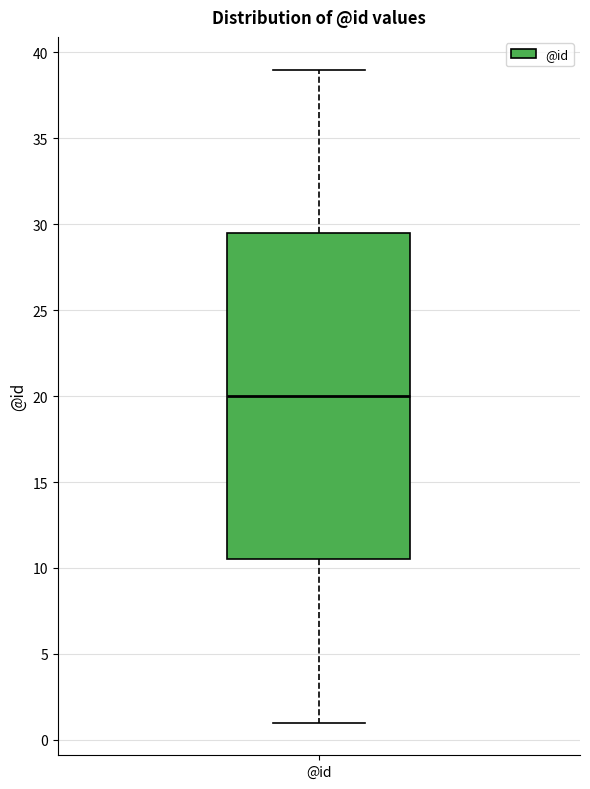

Transcribe this box plot: give where the median line is, the range the box spans, and where the two whiskers end, as read against the y-axis. The values are not printed on the chart, so give them approximately, as read against the axis.

median 20.0, box 10.5 to 29.5, whiskers 1.0 to 39.0